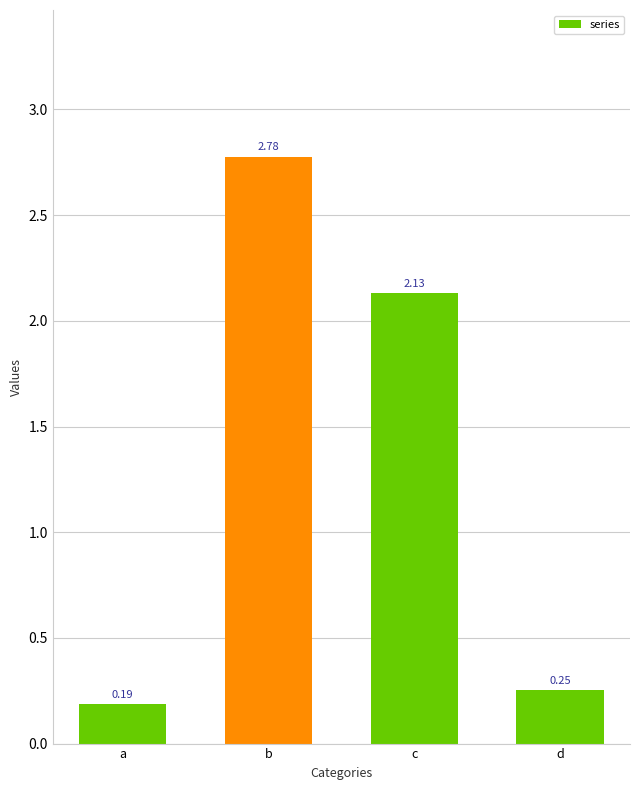

The chart shows a value of 0.4 at d. True or false?

False